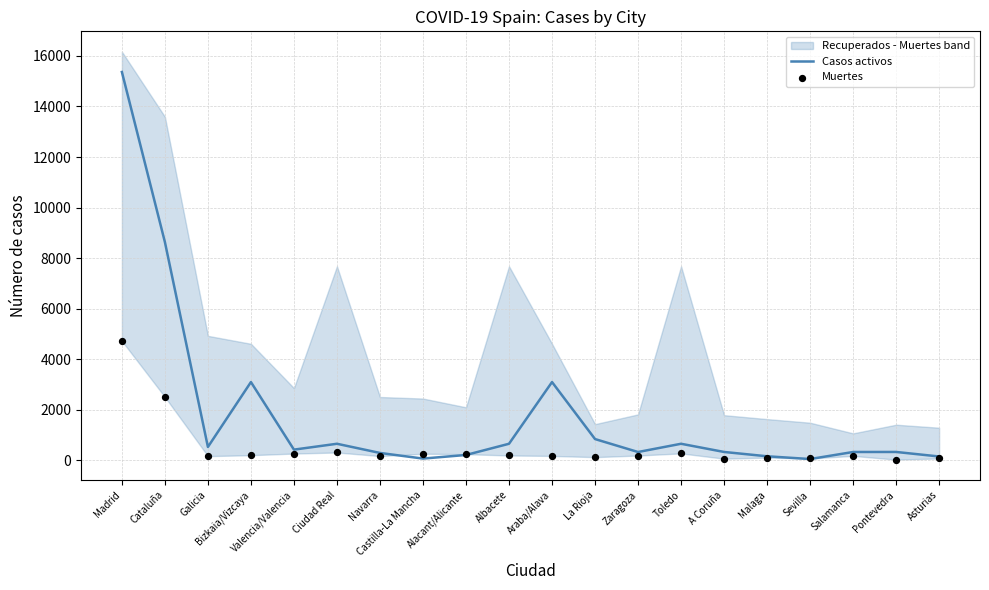

Which series reaches the minimum Y coordinate?

Muertes